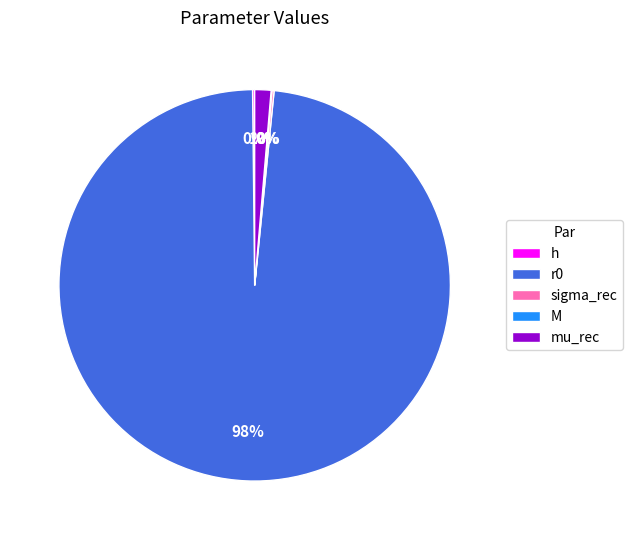

True or false: sigma_rec accounts for 0% of the total.

True